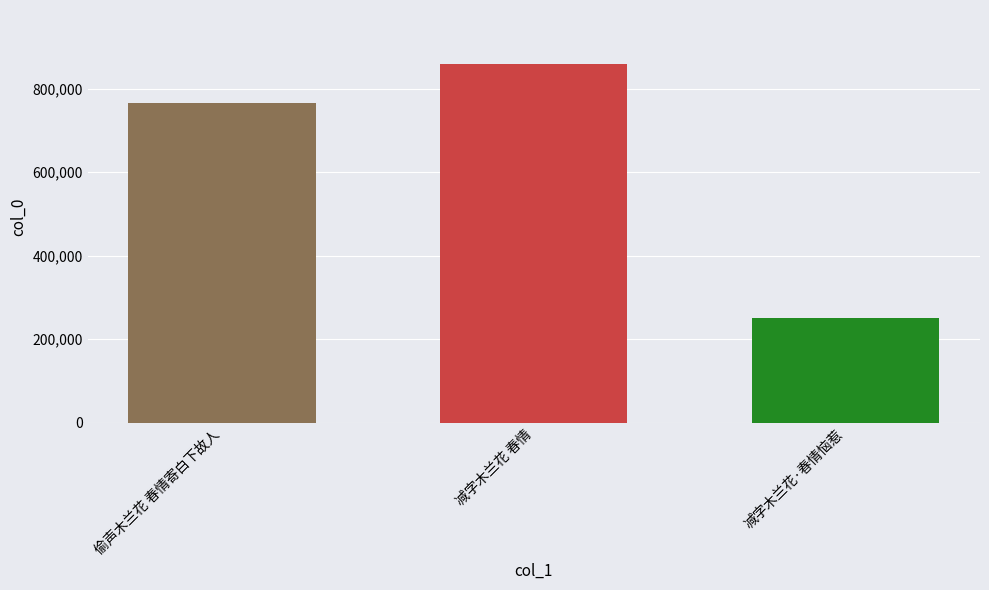

Approximately how many times larger is the value at 减字木兰花 春情 compared to 减字木兰花·春情恼惹?

3.4